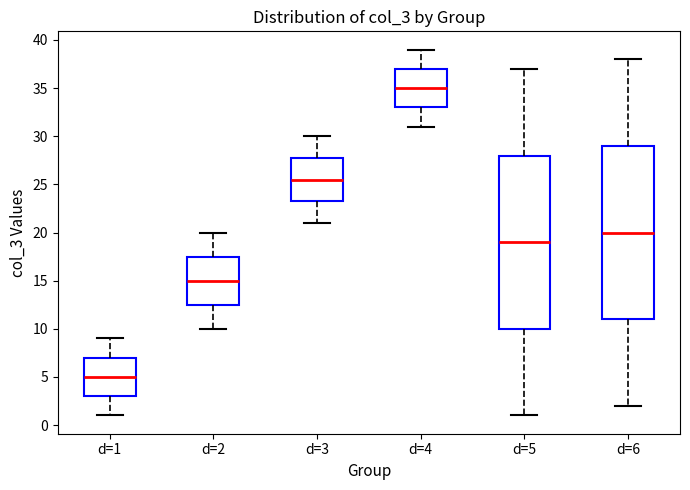

Reading left to right, transcribe this box plot: for each box, give where its median line is, the range the box spans, and where its two whiskers end, as read against the y-axis. The values are not printed on the chart, so give them approximately, as read against the axis.

d=1: median 5.0, box 3.0 to 7.0, whiskers 1.0 to 9.0
d=2: median 15.0, box 12.5 to 17.5, whiskers 10.0 to 20.0
d=3: median 25.5, box 23.5 to 28.0, whiskers 21.0 to 30.0
d=4: median 35.0, box 33.0 to 37.0, whiskers 31.0 to 39.0
d=5: median 19.0, box 10.0 to 28.0, whiskers 1.0 to 37.0
d=6: median 20.0, box 11.0 to 29.0, whiskers 2.0 to 38.0